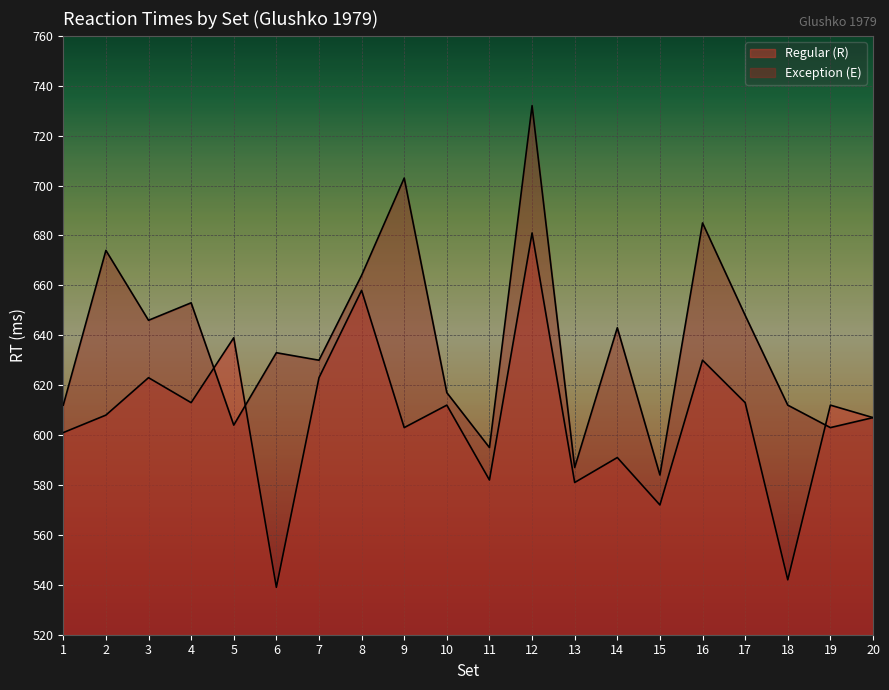

Rank the series at 5 from lowest to highest value.

Exception (E), Regular (R)